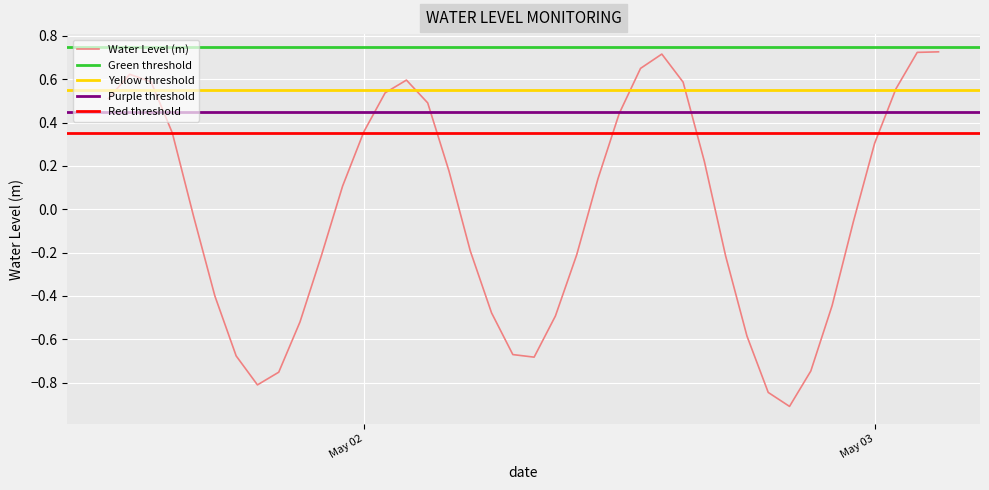

What is the greatest value displayed?

0.7